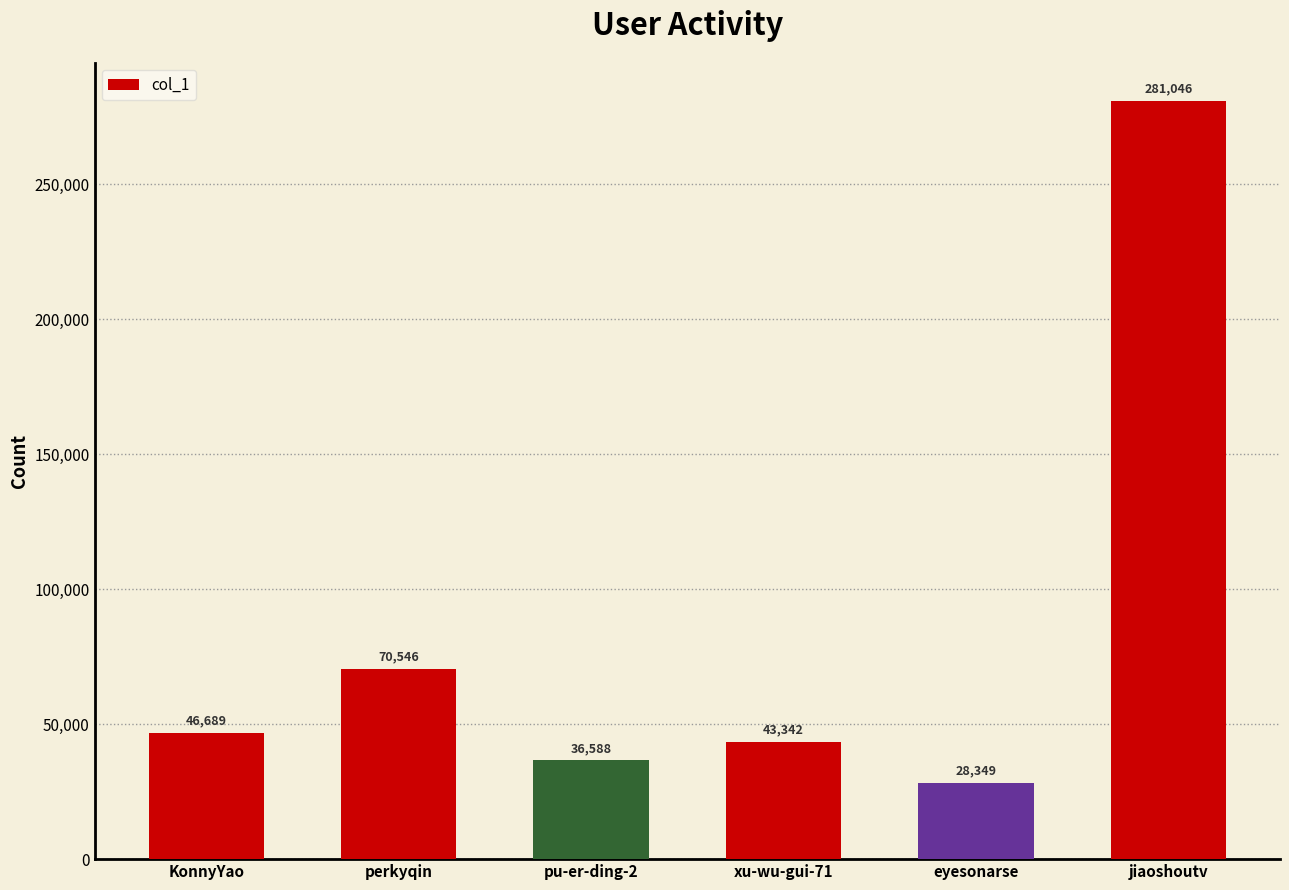

List the labels in order of value, largest first.

jiaoshoutv, perkyqin, KonnyYao, xu-wu-gui-71, pu-er-ding-2, eyesonarse